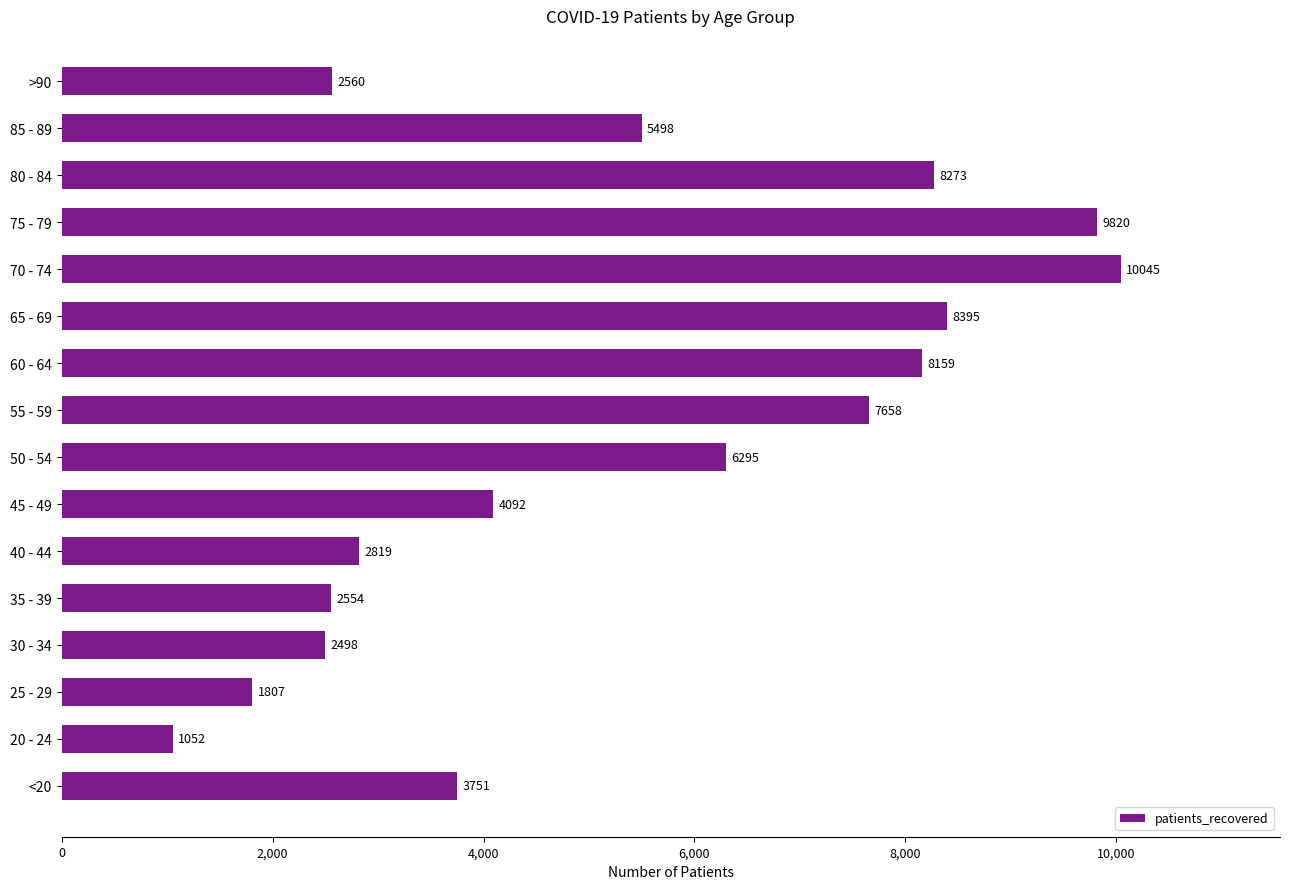

Where is the data nearest to the value 5548?

85 - 89